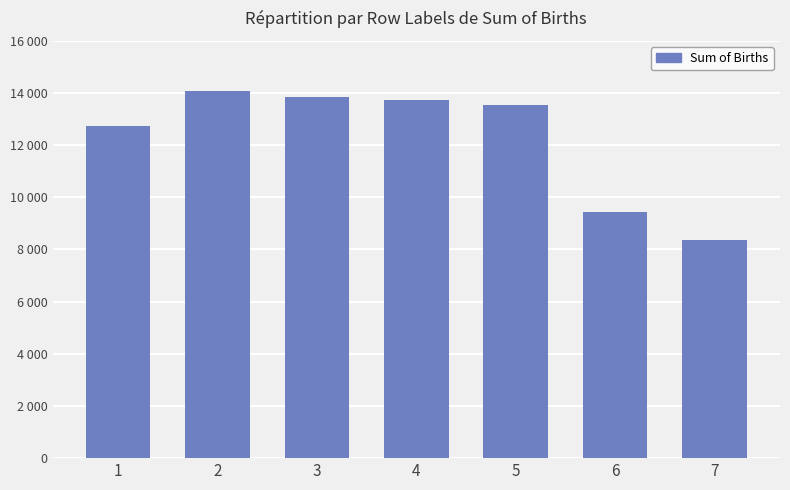

Approximately how many times larger is the value at 5 compared to 1?

1.1